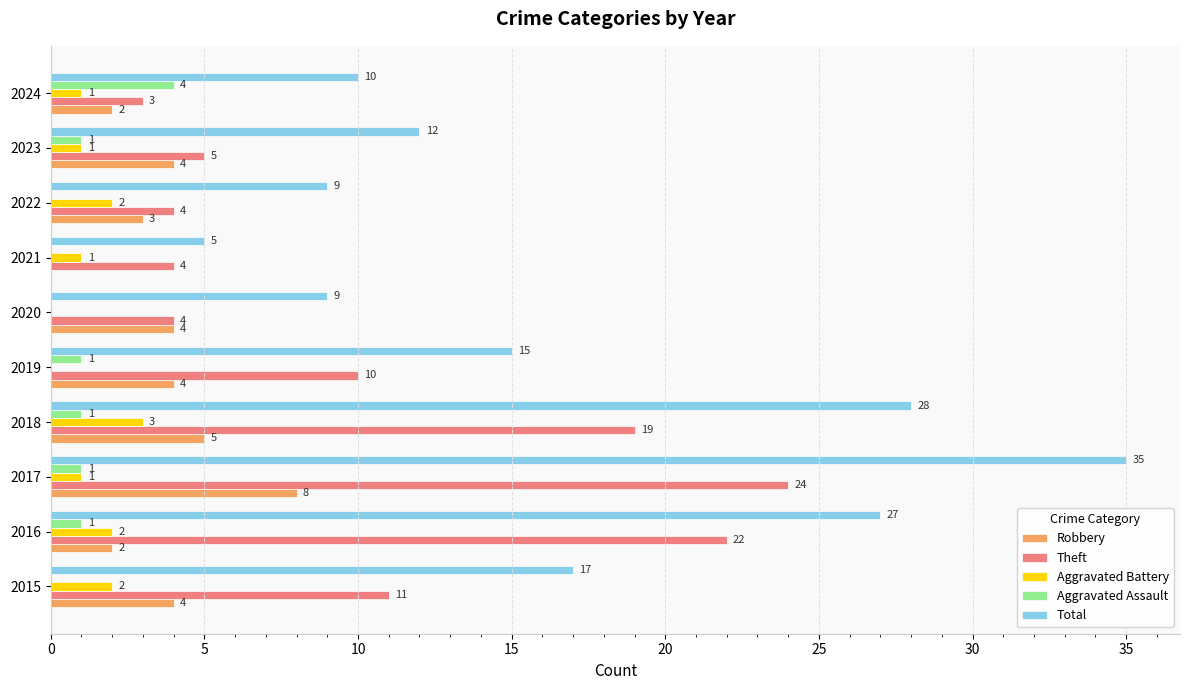

The Aggravated Battery series shows 2 at 2015. True or false?

True